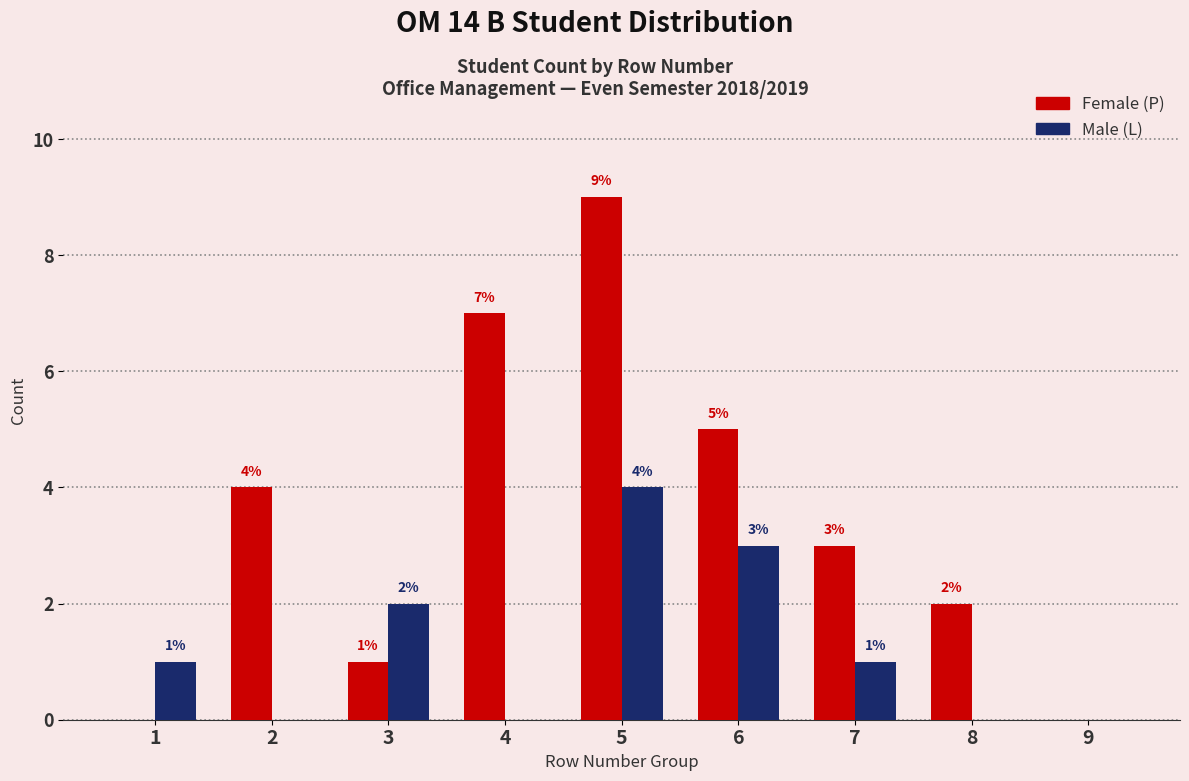

Reading right to left, extract all data points from this chart.

Female (P): 9=0	8=2	7=3	6=5	5=9	4=7	3=1	2=4	1=0
Male (L): 9=0	8=0	7=1	6=3	5=4	4=0	3=2	2=0	1=1